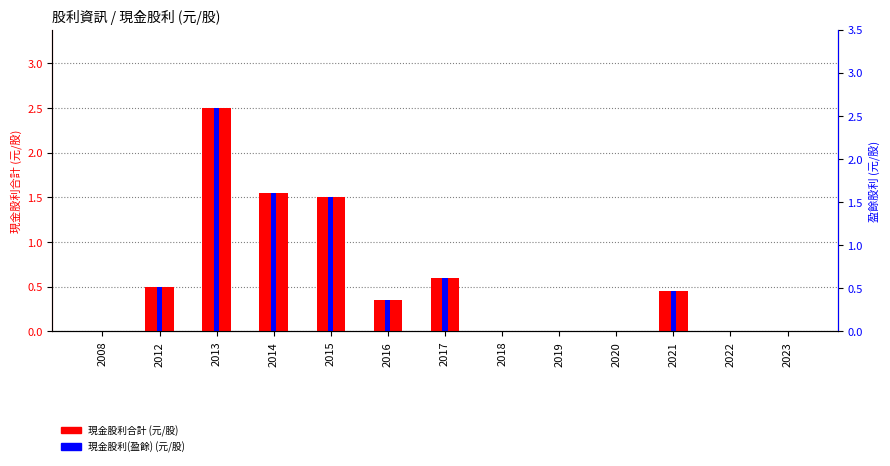

Which label corresponds to the largest value in the chart?

2013